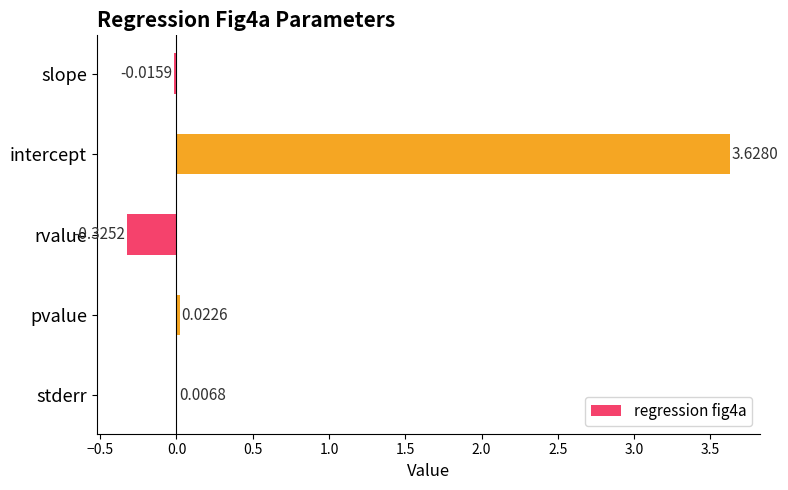

Where is the data nearest to the value 1?

pvalue